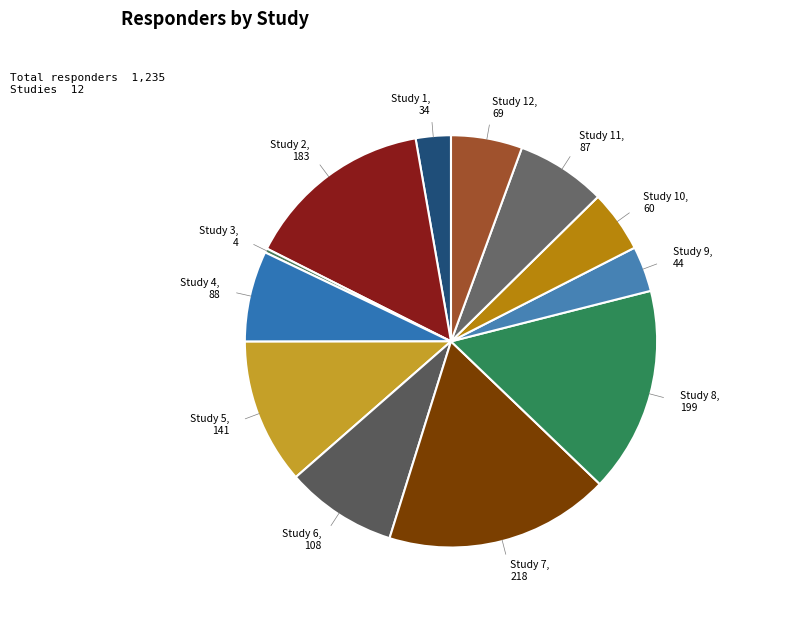

Is there any slice that represents more than half of the pie?

No